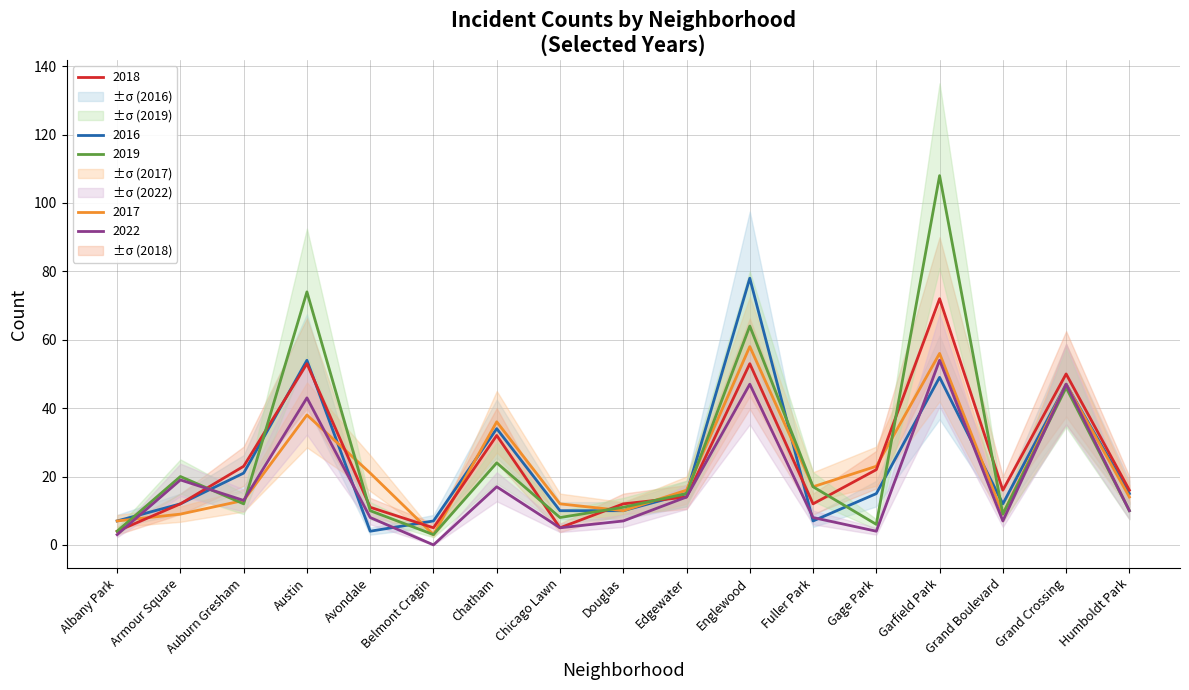

How many series are shown in this chart?

5